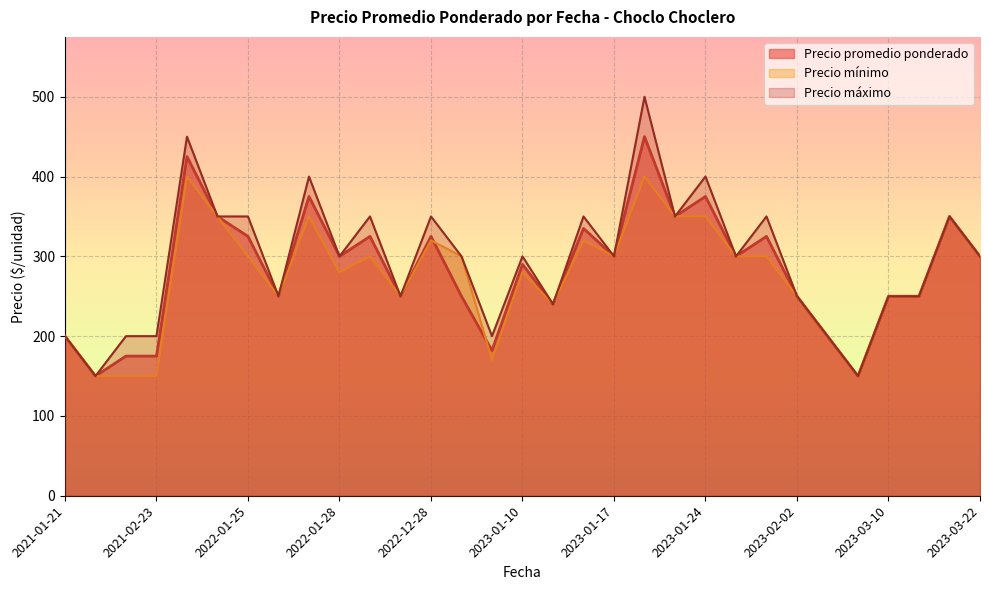

Reading left to right, extract all data points from this chart.

Precio promedio ponderado: 200	150	175	175	425	350	325	250	375	300	325	250	325	250	182	290	240	335	300	450	350	375	300	325	250	200	150	250	250	350	300
Precio minimo: 200	150	150	150	400	350	300	250	350	280	300	250	320	300	170	280	240	320	300	400	350	350	300	300	250	200	150	250	250	350	300
Precio maximo: 200	150	200	200	450	350	350	250	400	300	350	250	350	300	200	300	240	350	300	500	350	400	300	350	250	200	150	250	250	350	300